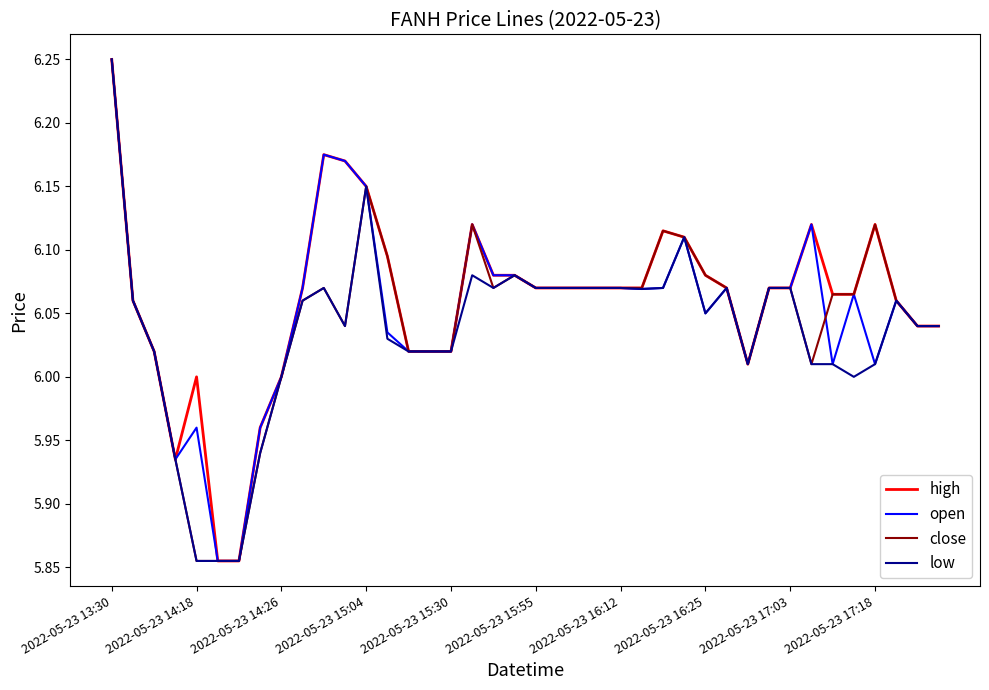

Where is the first local maximum for close?

10